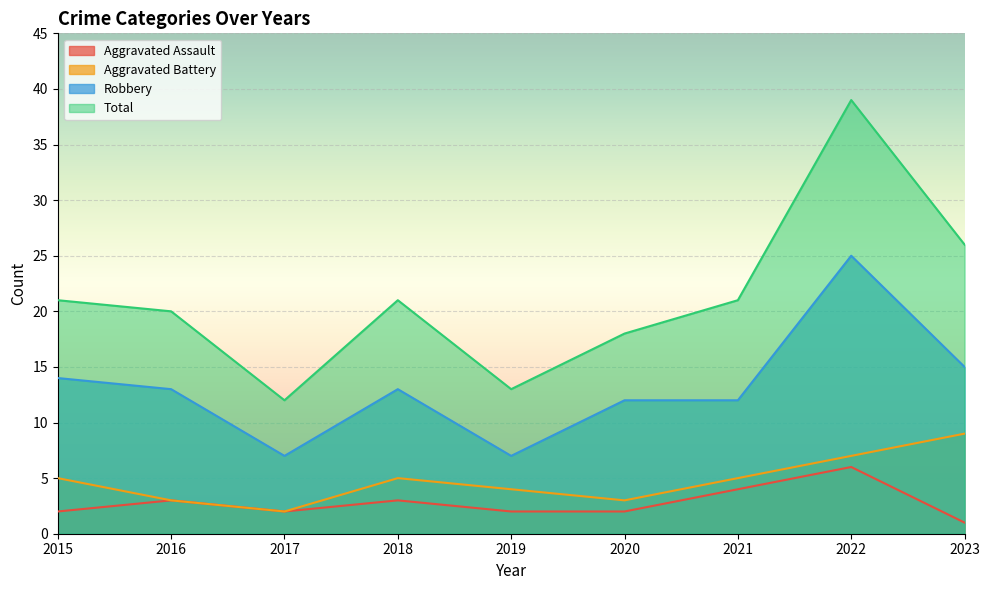

What is the sum of all Total values?

191